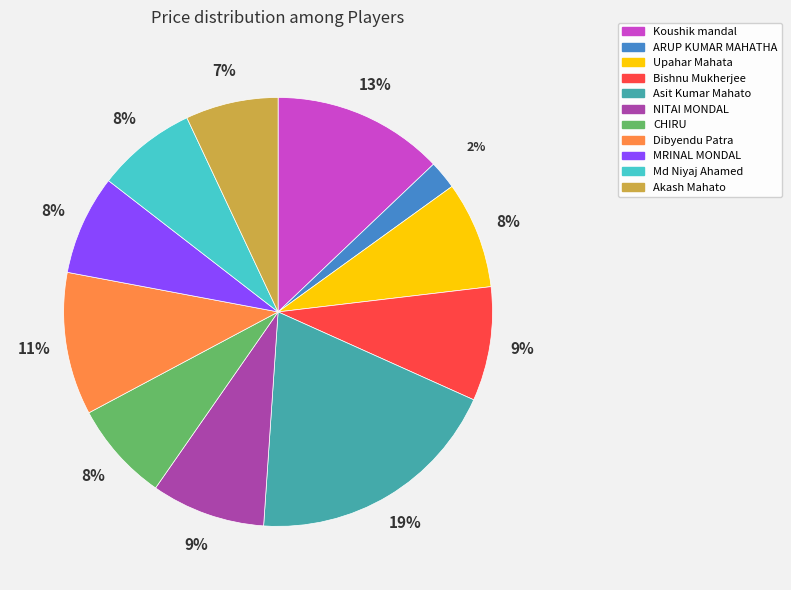

Is CHIRU the majority of the pie?

No